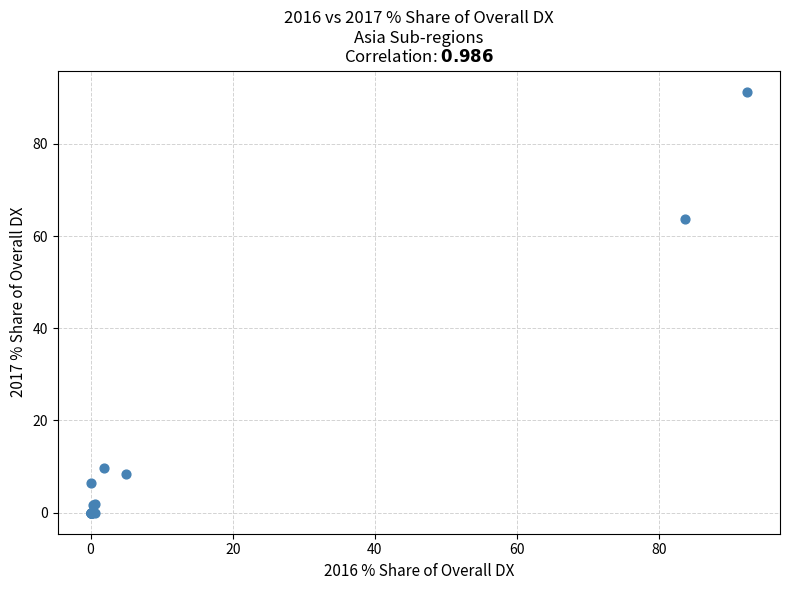

What Y value in the scatter plot is closest to 45?

63.6